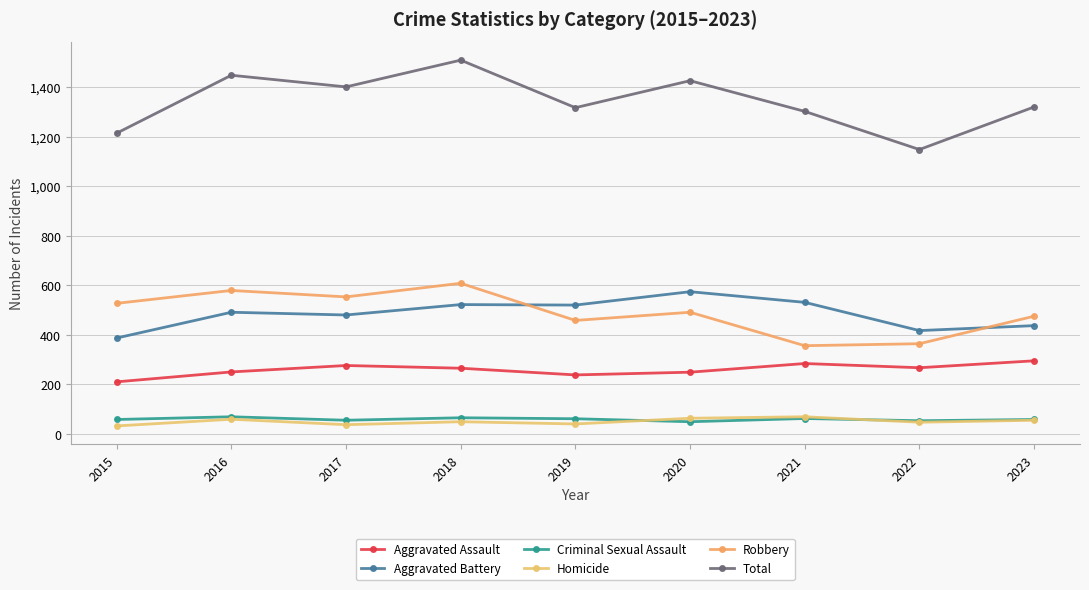

The Aggravated Assault series shows 238 at 2019. True or false?

True